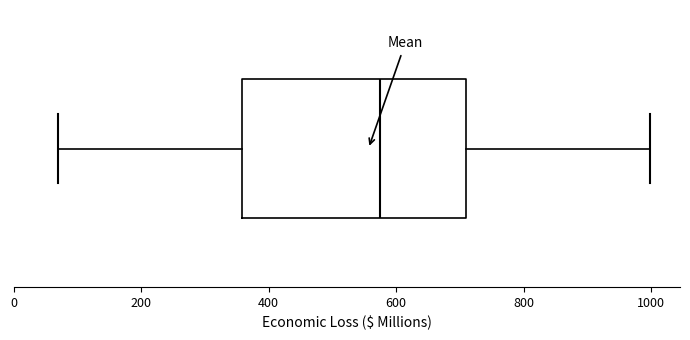

Read this box plot against the x-axis: the position of the median line, the range covered by the box, and the ends of both whiskers. The values are not printed on the chart, so give them approximately, as read against the axis.

median 580, box 360 to 700, whiskers 60 to 1000